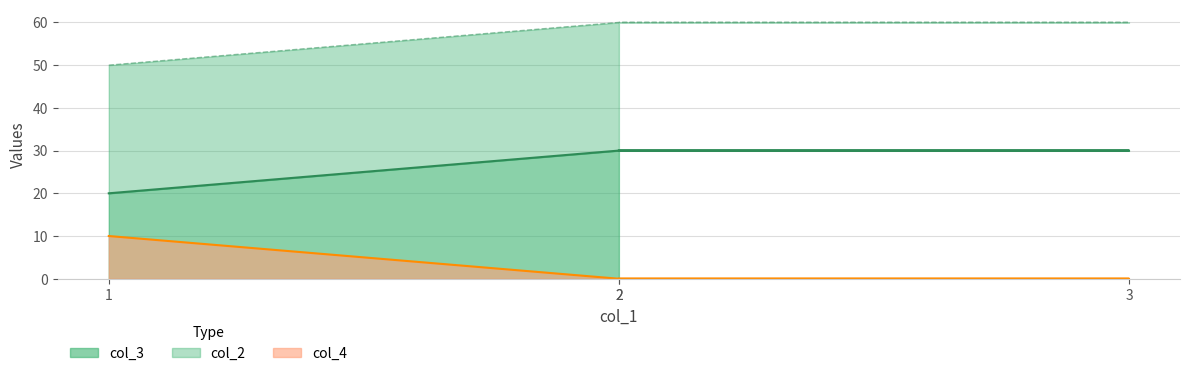

True or false: col_4 and col_3 intersect in this chart.

False